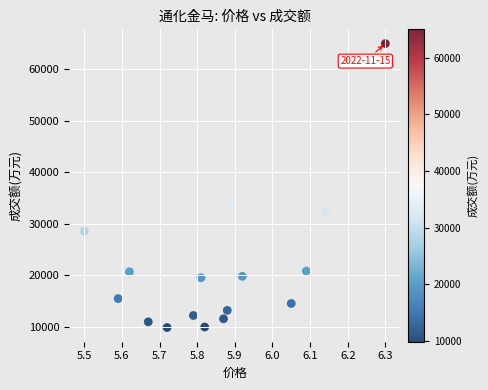

What is the range of Y values (max minus min)?

55178